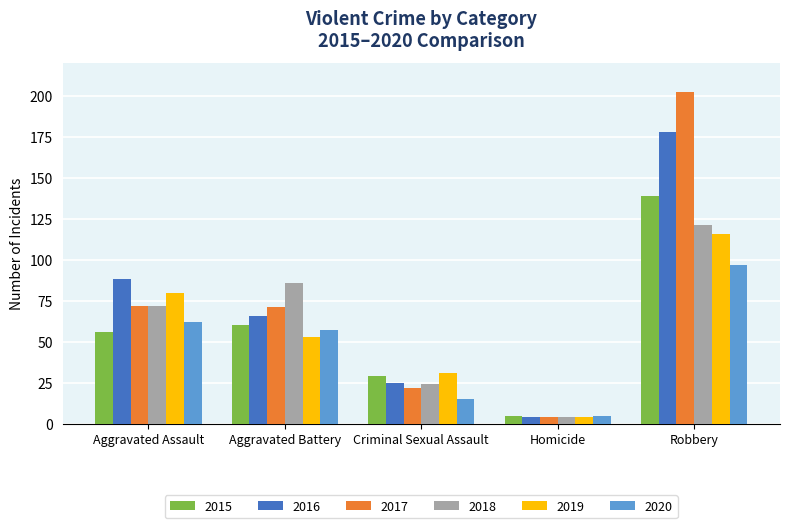

True or false: 2019 has a value of 184 at Robbery.

False